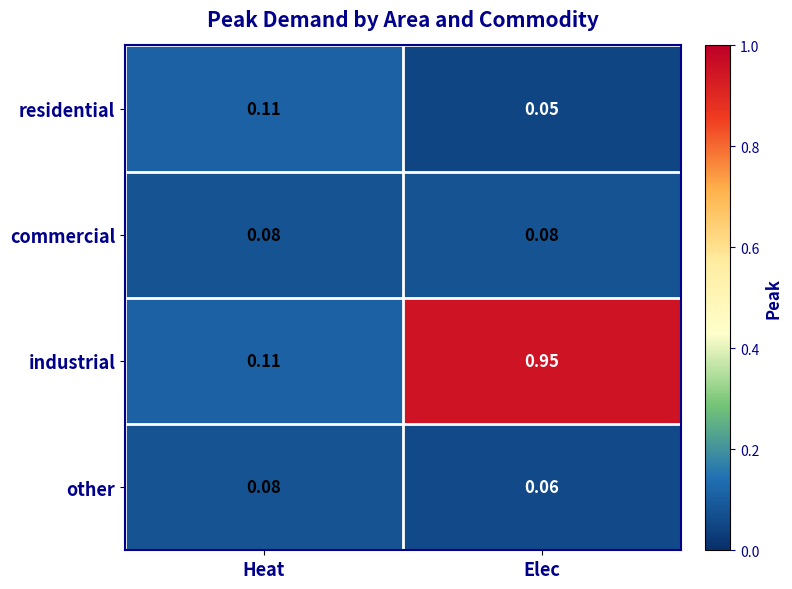

Which category has the lowest value in the industrial series?

Heat